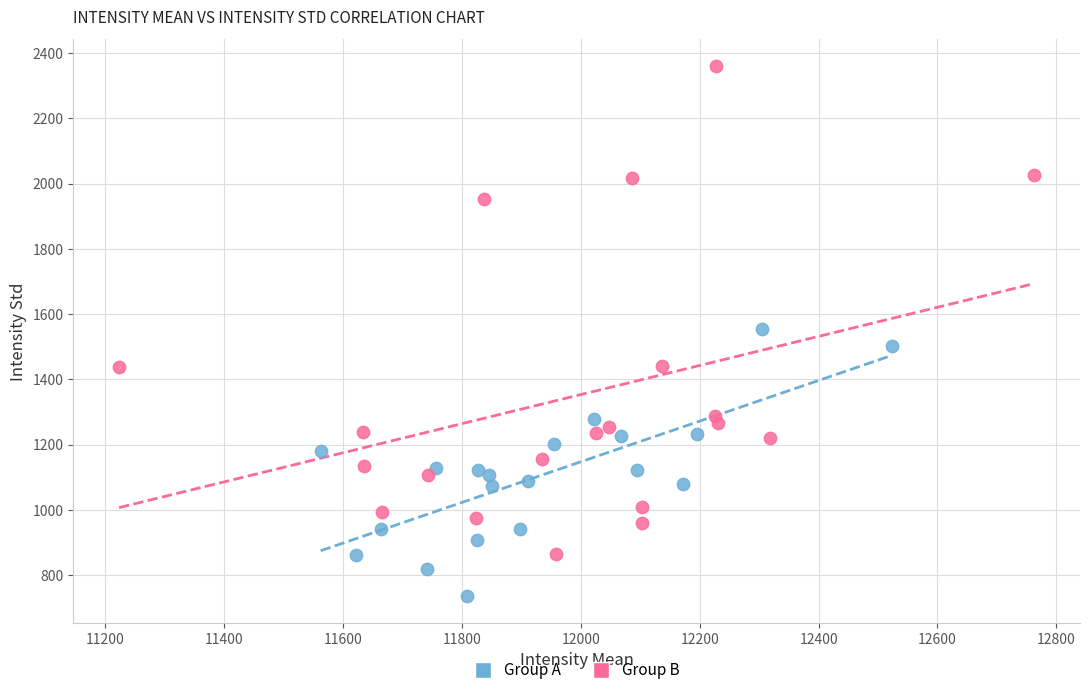

What are all the series names shown in the legend?

Group A, Group B